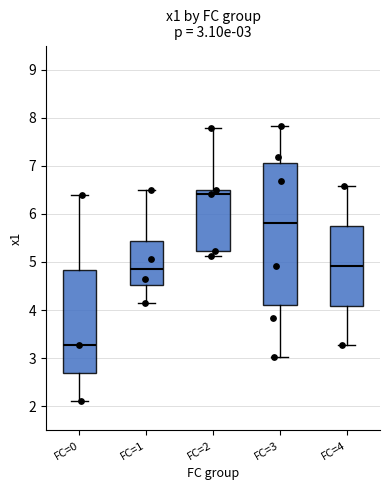

Which box is the tallest, from its lower edge to its upper edge?

FC=3